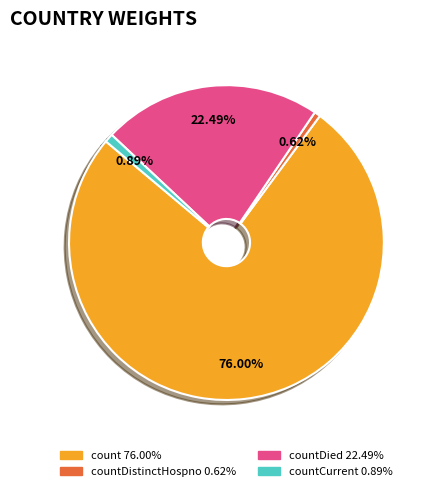

Is there any slice that represents more than half of the pie?

Yes